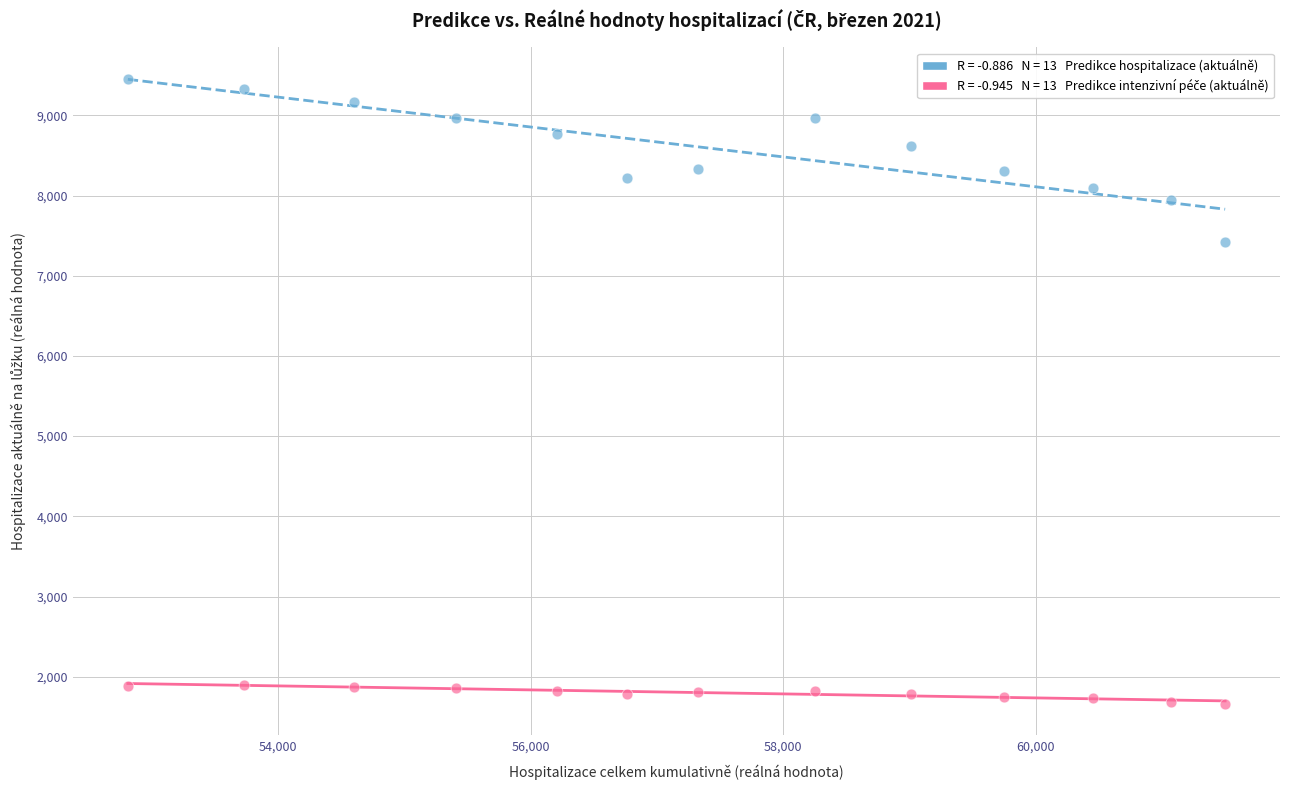

Across all data points, what is the range of X values (max minus min)?

8692